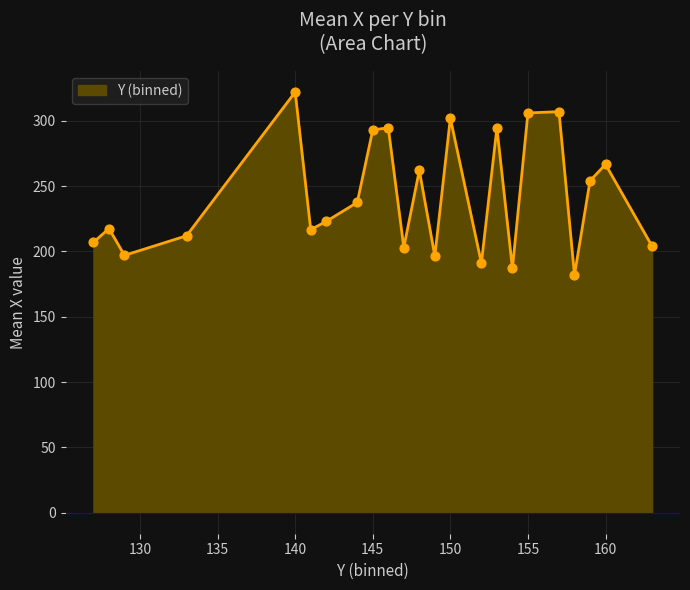

What is the difference between the maximum and minimum values?

140.0